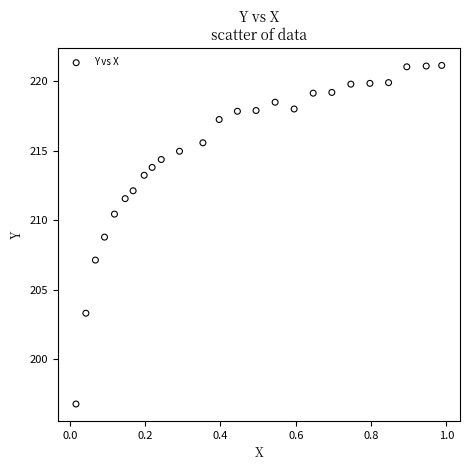

What is the range of X values (max minus min)?

1.0